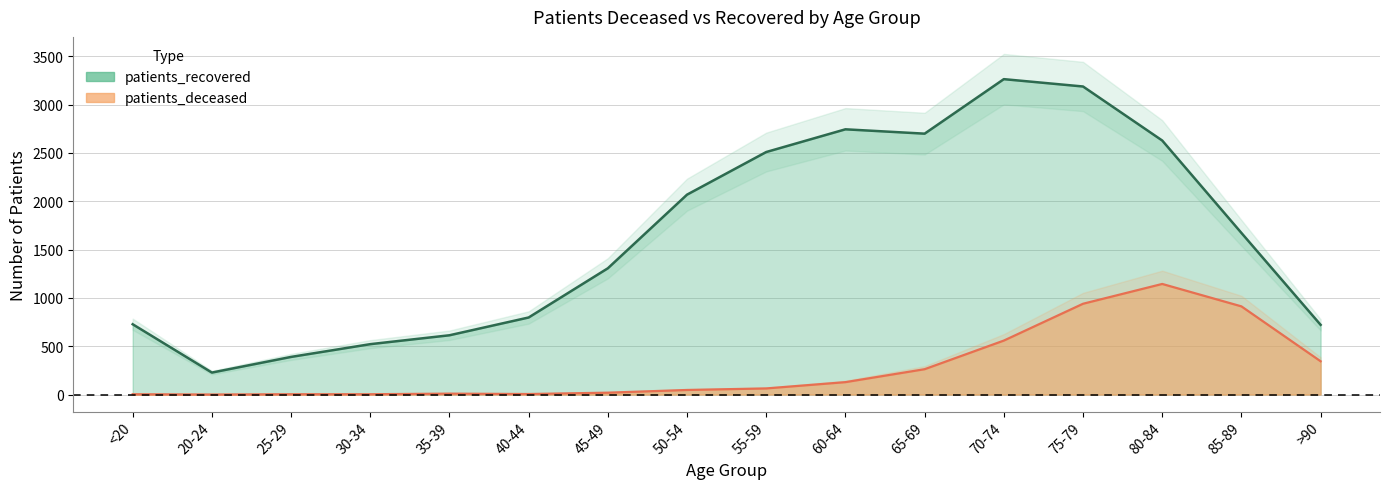

At which category does patients_deceased reach its first local valley?

20-24